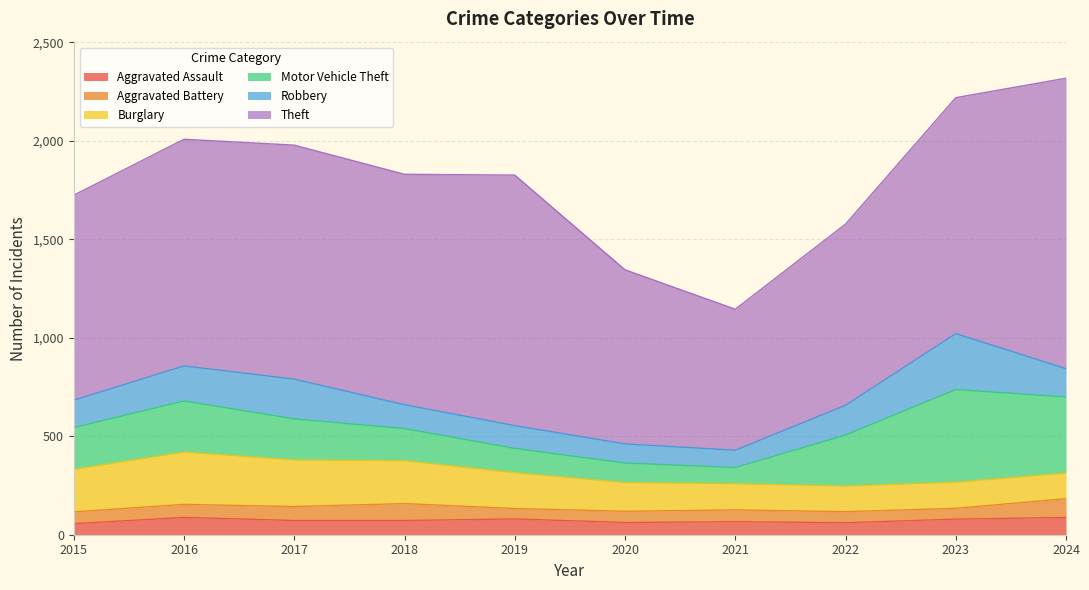

What is the maximum value for Aggravated Battery?

95